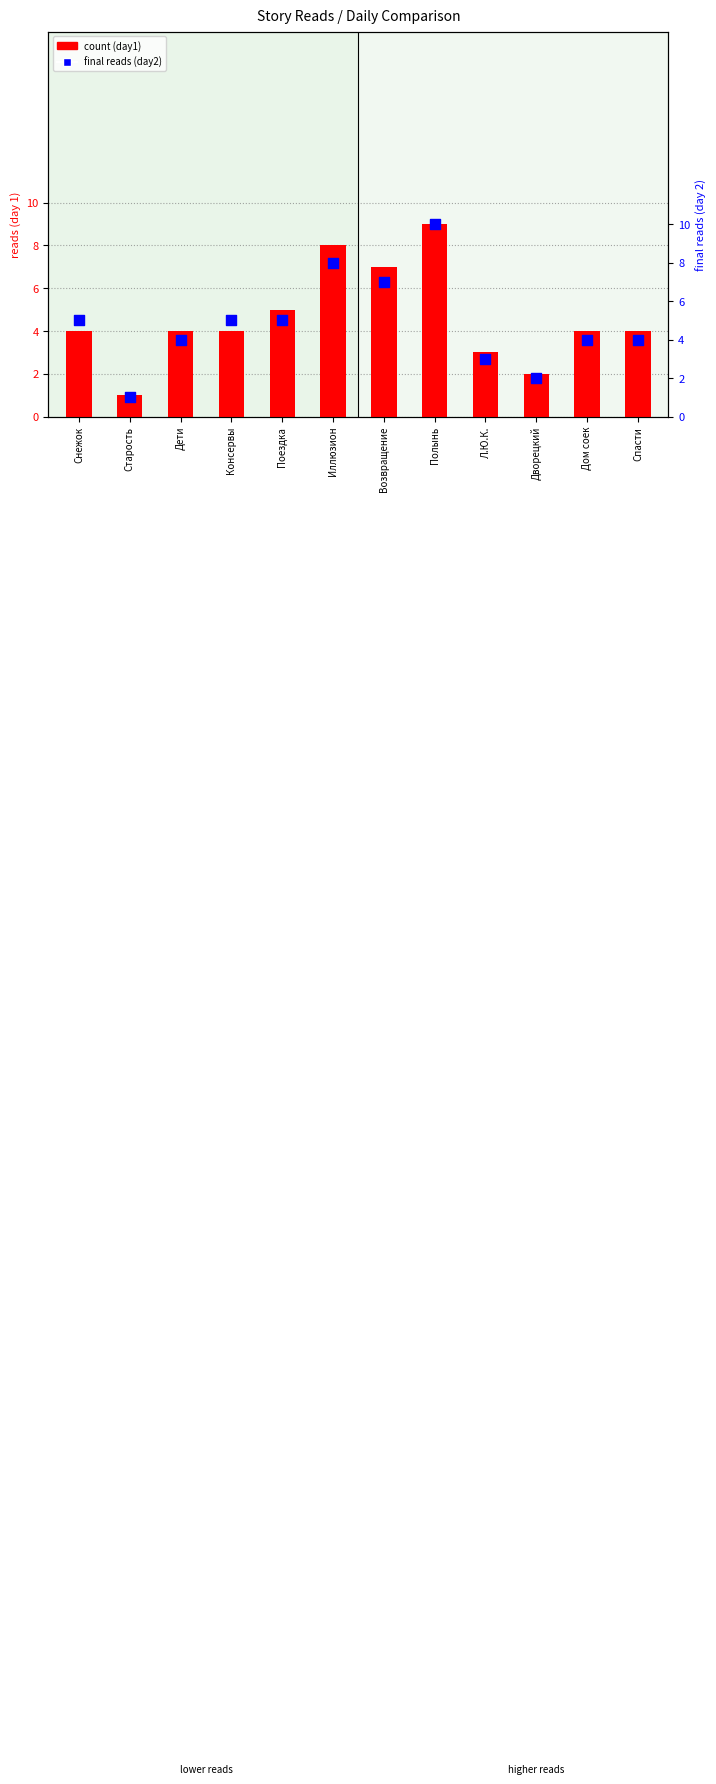

Is the value of final reads at Иллюзион greater than the value of count at Старость?

Yes